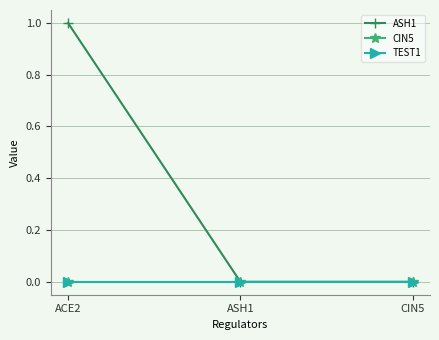

Does the chart have visible grid lines?

Yes